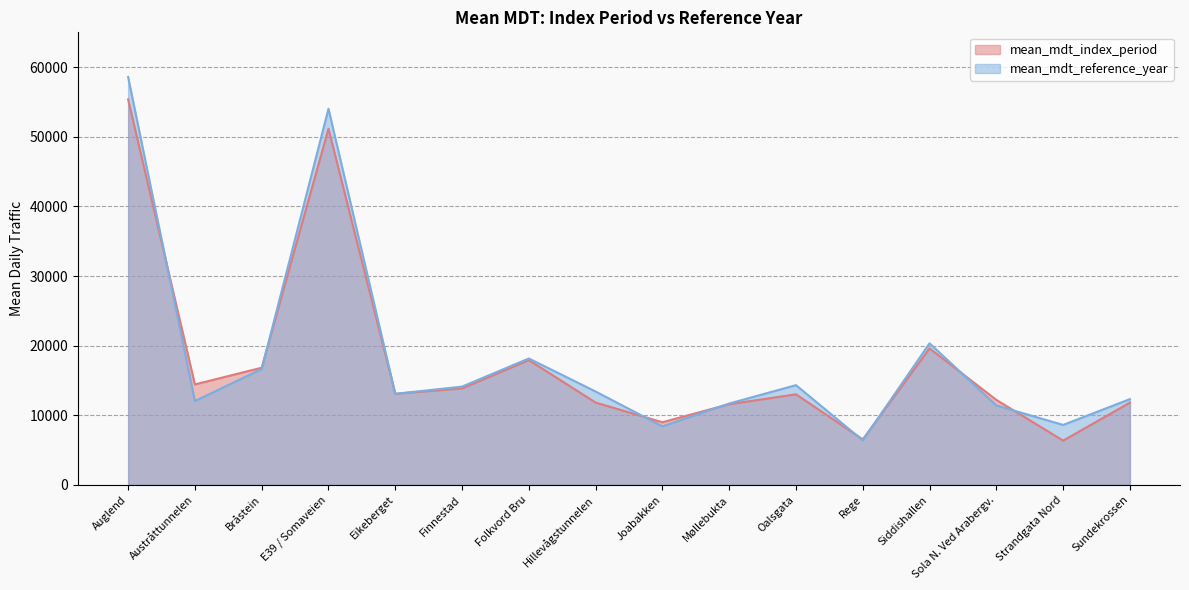

Where does the mean_mdt_index_period series first go above 13091?

Auglend